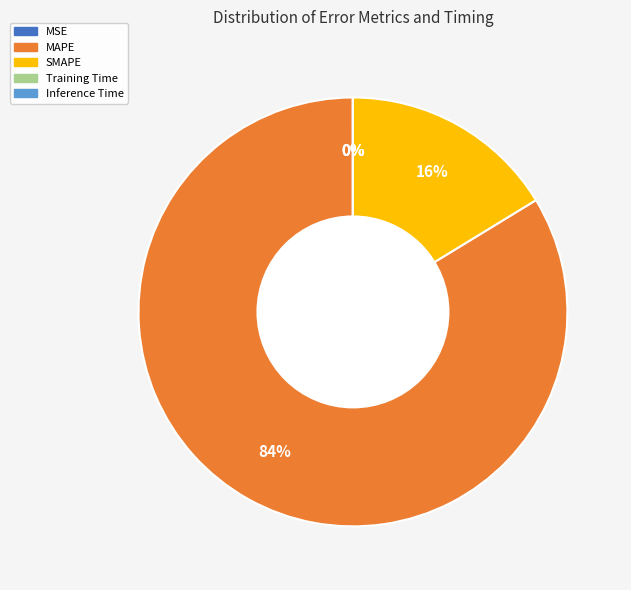

Is MAPE the majority of the pie?

Yes